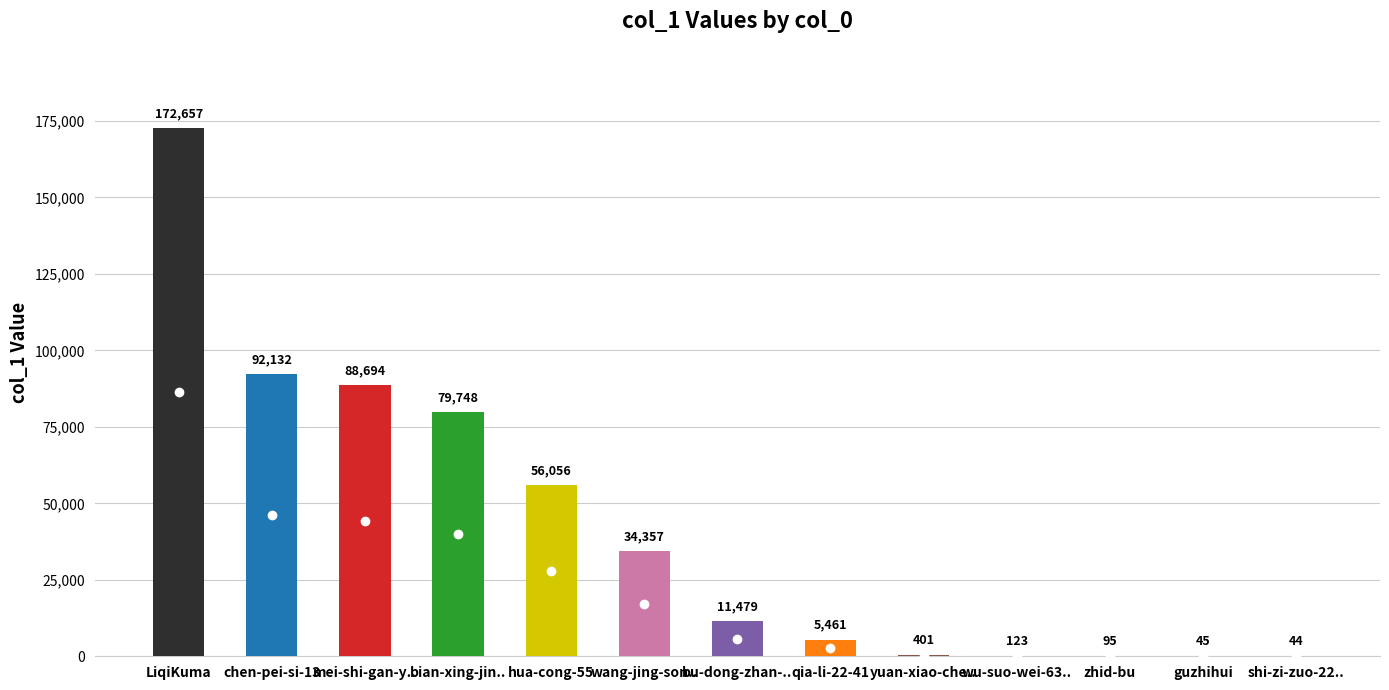

At which label is the value closest to 86350?

mei-shi-gan-y..